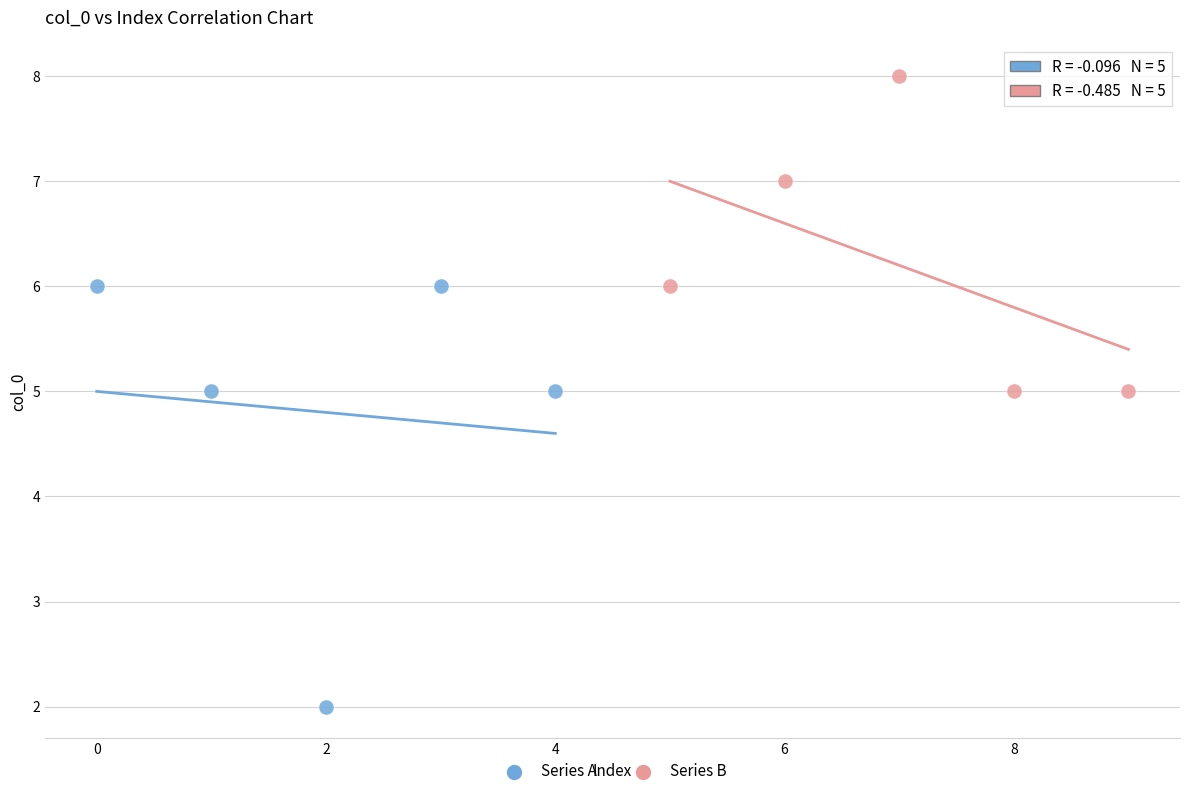

What are all the series names shown in the legend?

Series A, Series B